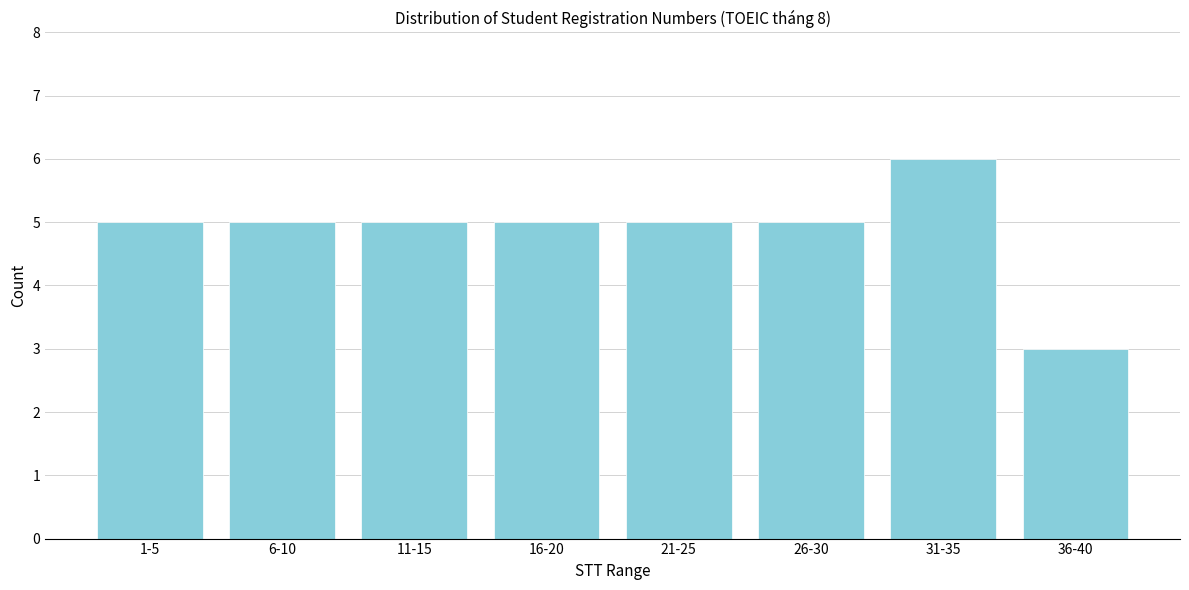

Reading left to right, extract all data points from this chart.

1-5=5	6-10=5	11-15=5	16-20=5	21-25=5	26-30=5	31-35=6	36-40=3